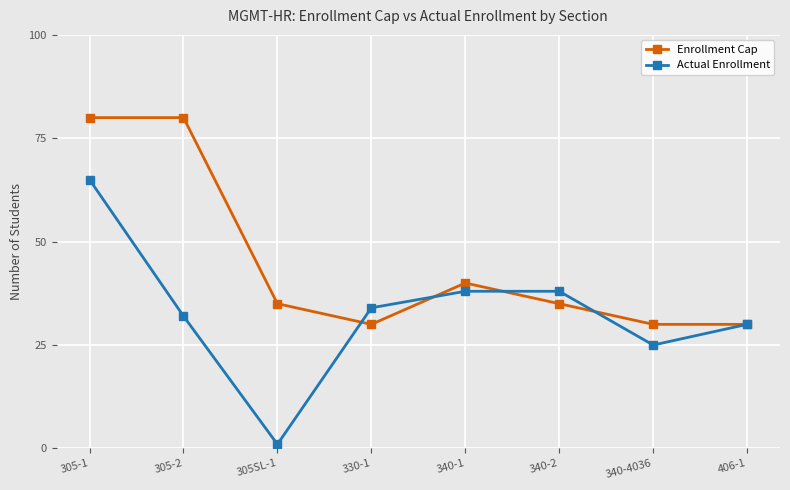

What is the label of the 5th point from the left?

340-1